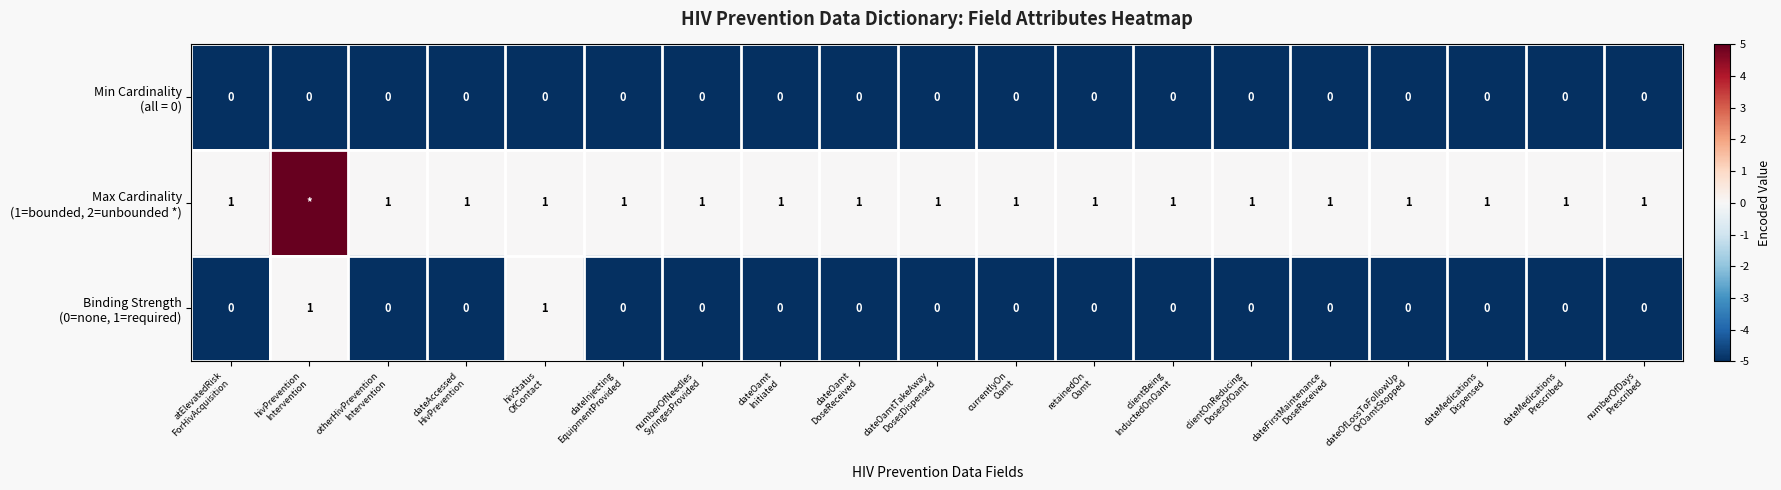

Which category has the highest value across all series?

hivPrevention
Intervention